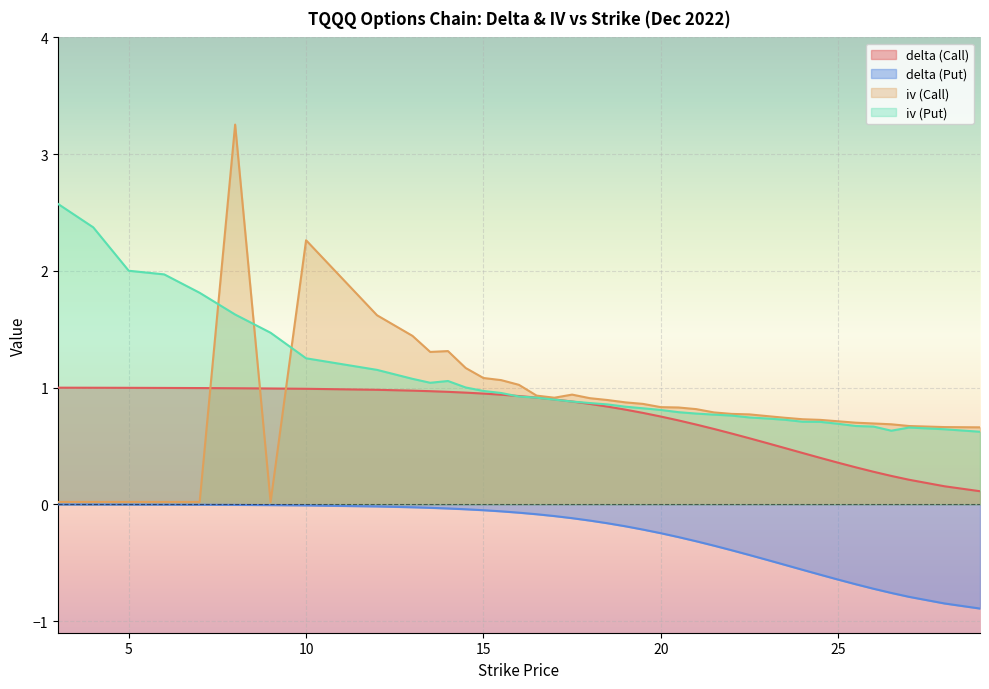

Which label corresponds to the largest value in the chart?

8